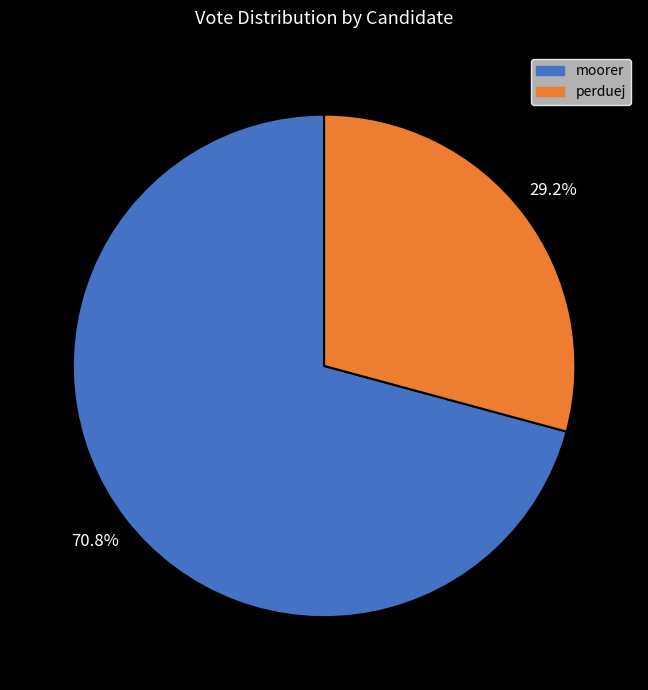

Is it true that moorer is 71% of the pie?

True